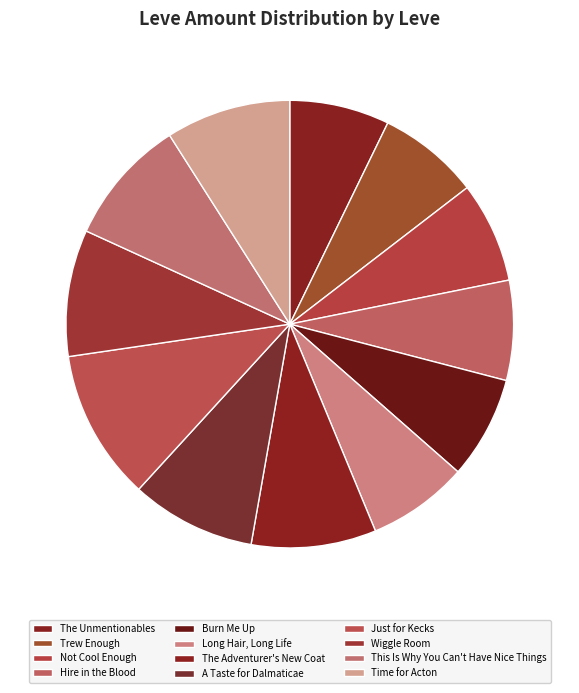

Does The Unmentionables account for over 50% of the chart?

No